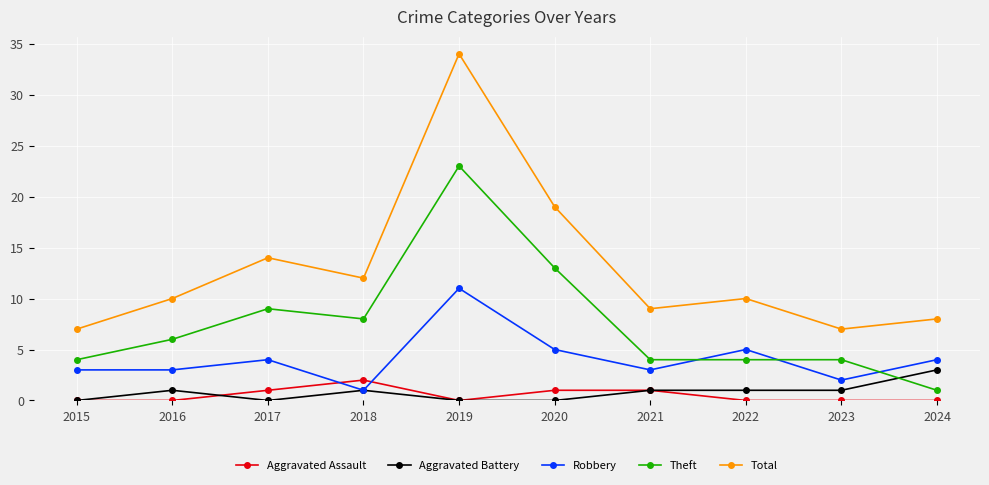

What are all the series names shown in the legend?

Aggravated Assault, Aggravated Battery, Robbery, Theft, Total